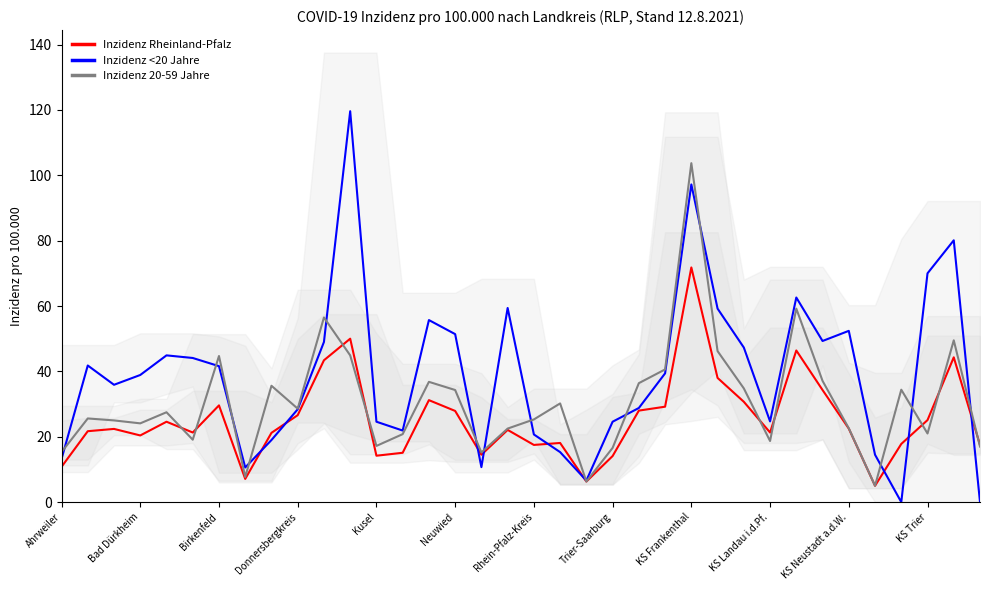

What is the minimum value for Inzidenz 20-59 Jahre?

5.0